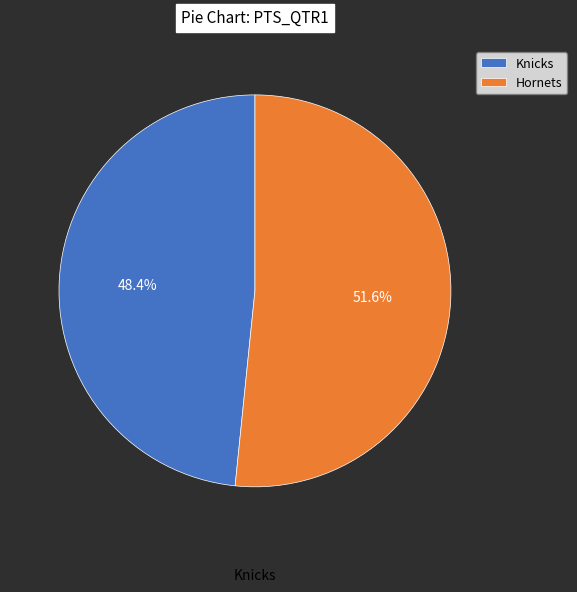

Which slice is the largest?

Hornets